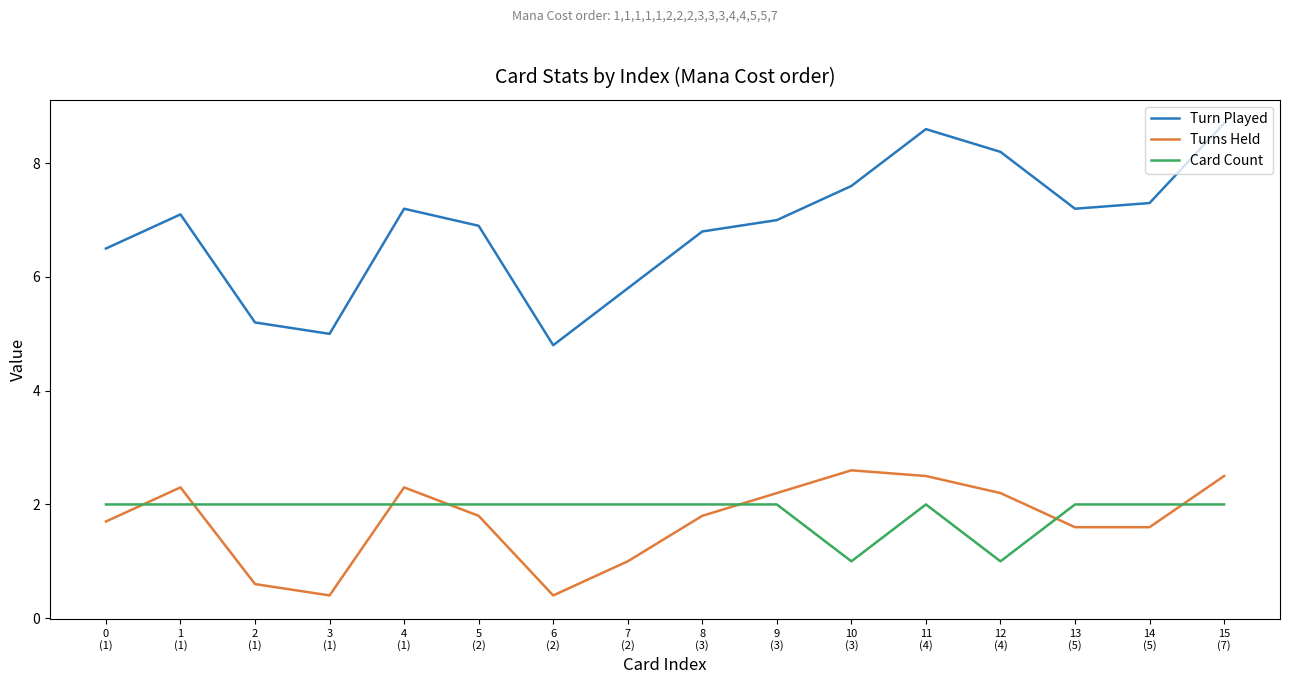

Which series has the largest total across all categories?

Turn Played